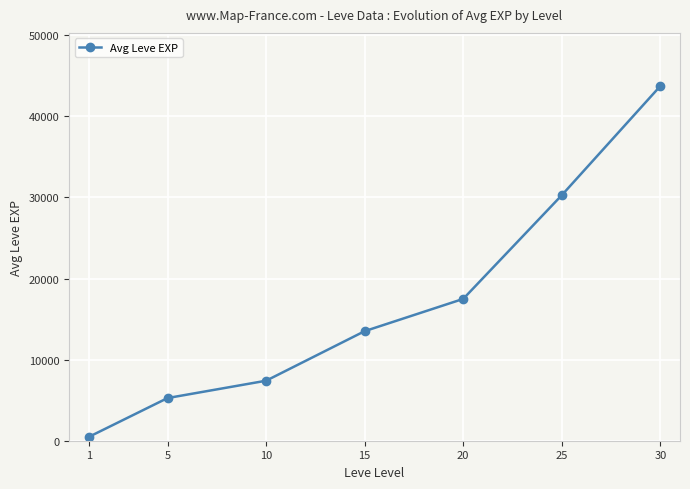

What is the greatest value displayed?

43730.0